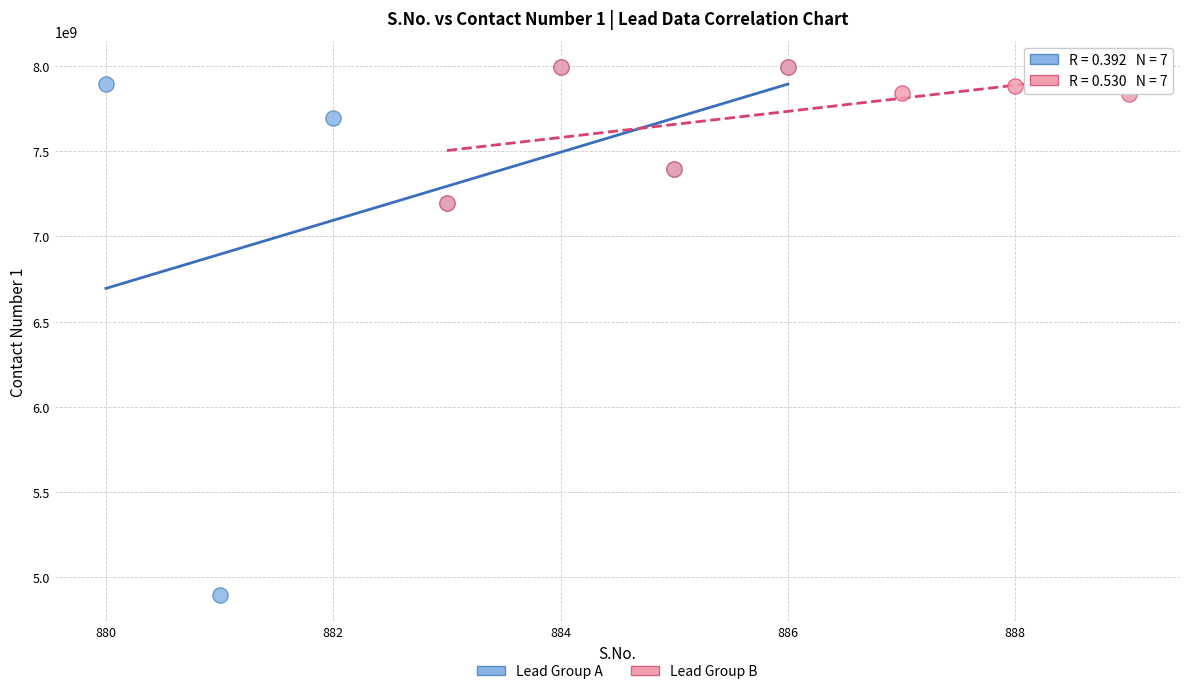

Which series has the widest spread of Y values?

Lead Group A